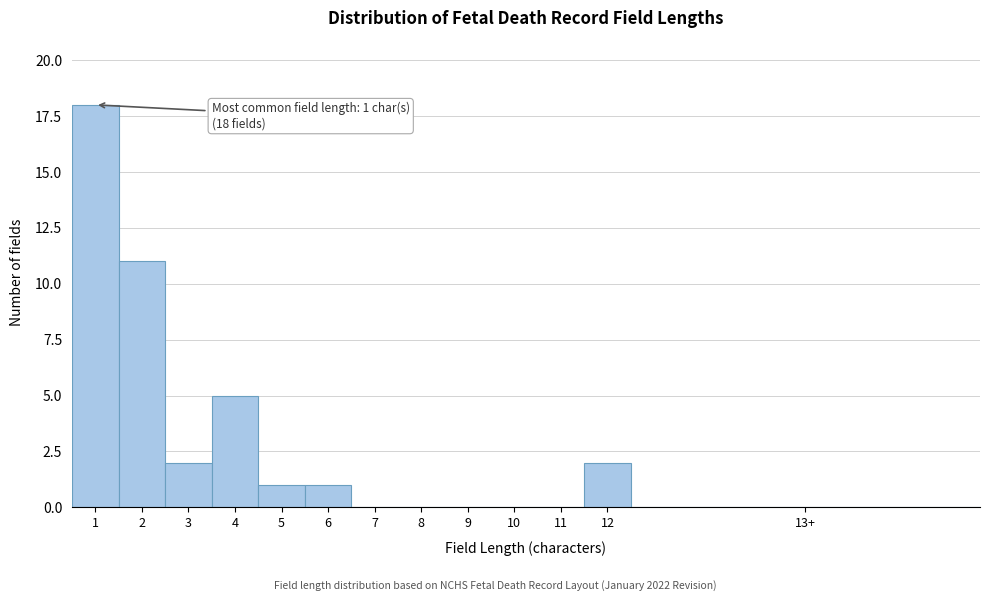

Reading left to right, extract all data points from this chart.

1=18	2=11	3=2	4=5	5=1	6=1	7=0	8=0	9=0	10=0	11=0	12=2	13+=0